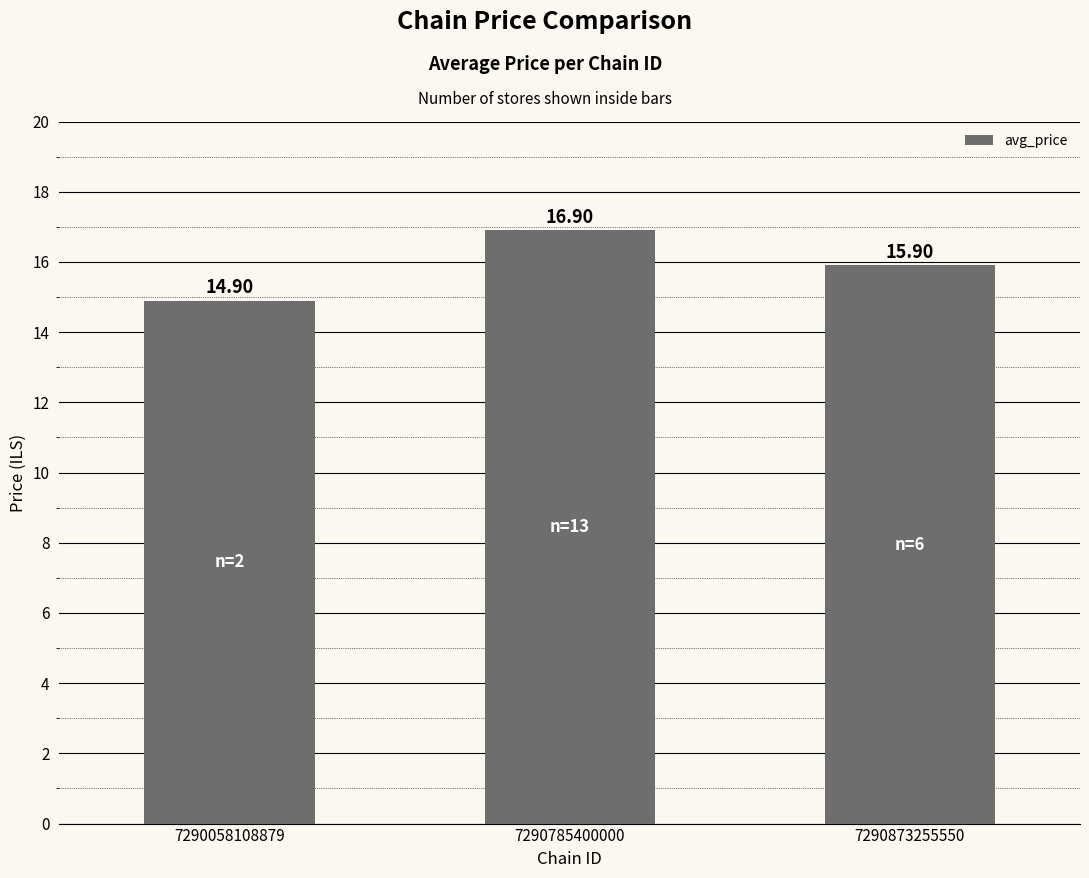

What is the smallest value displayed?

14.9